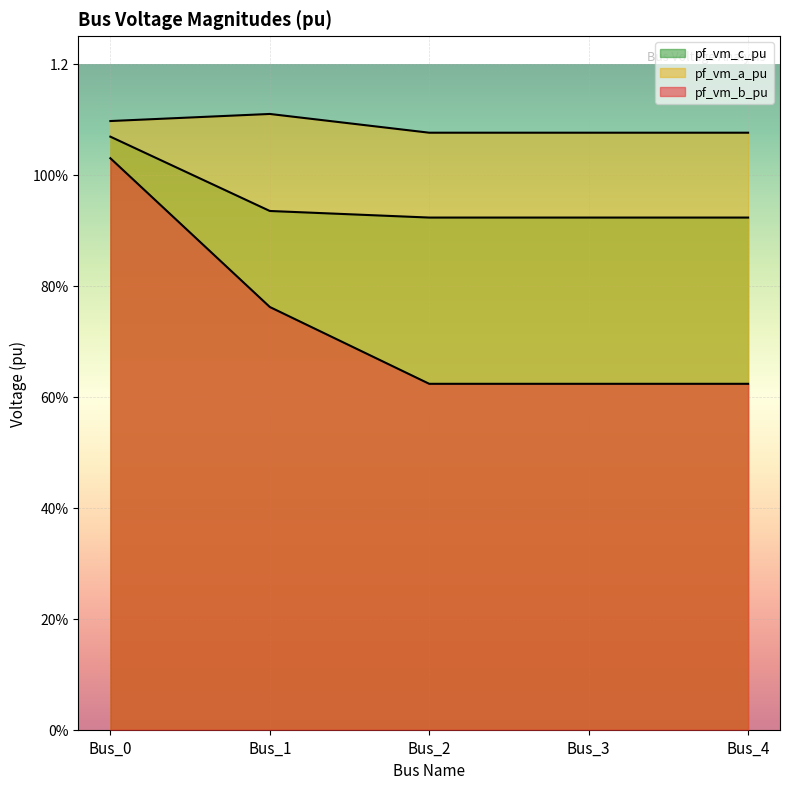

Reading left to right, extract all data points from this chart.

pf_vm_a_pu: 1.1	1.1	1.1	1.1	1.1
pf_vm_b_pu: 1.0	0.8	0.6	0.6	0.6
pf_vm_c_pu: 1.1	0.9	0.9	0.9	0.9